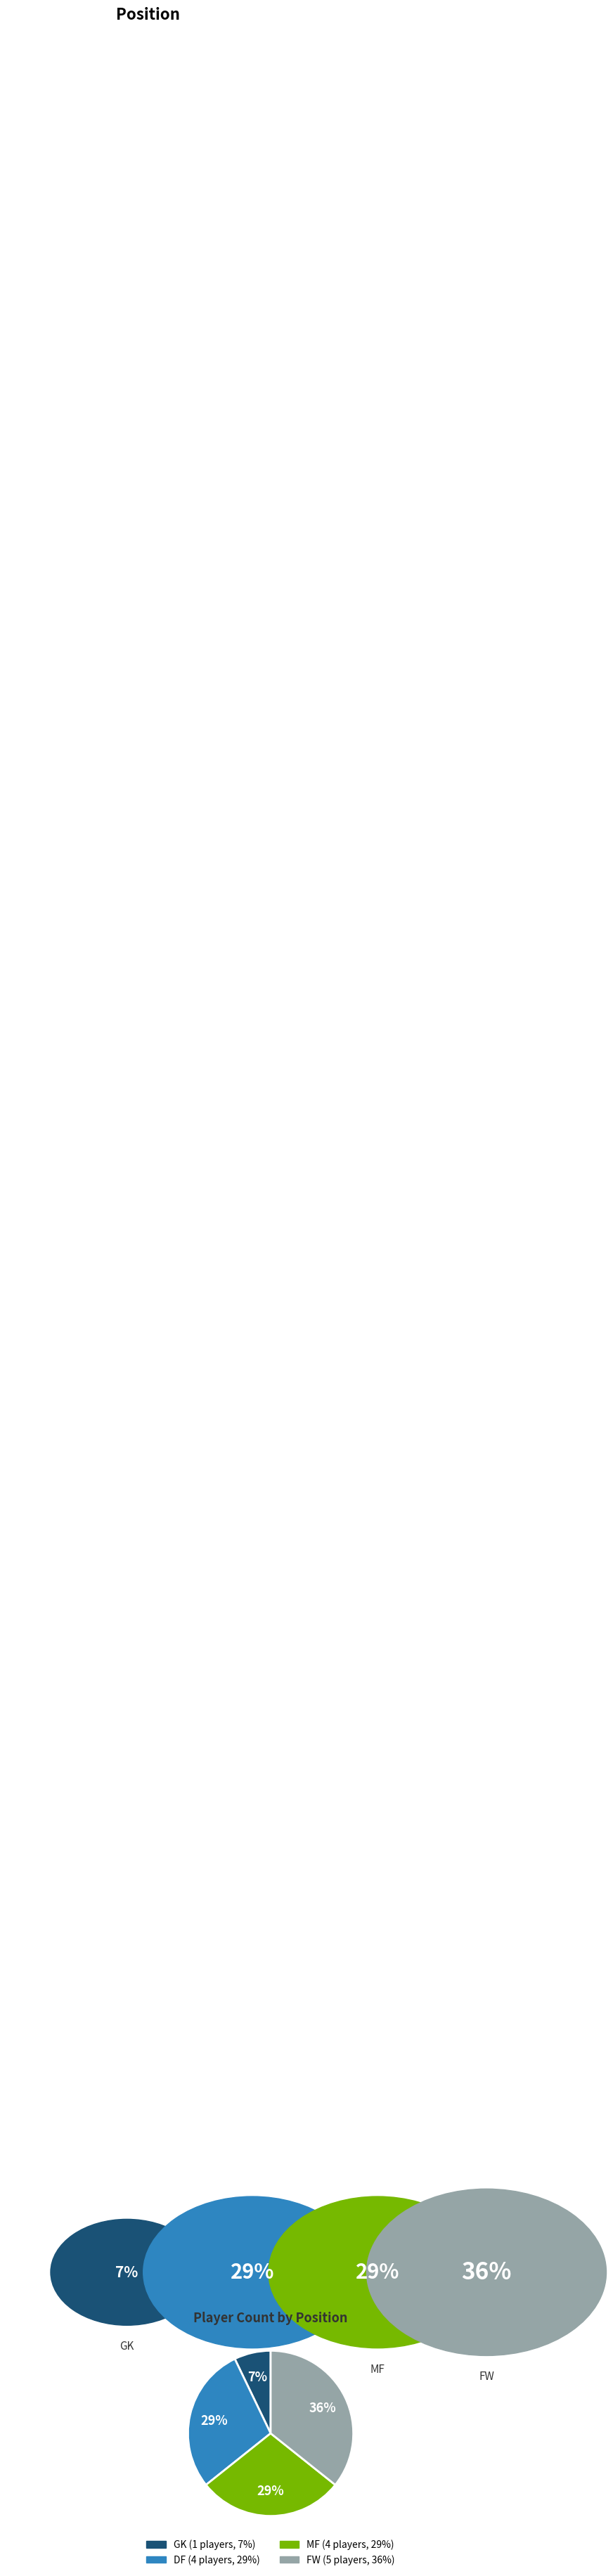

The DF slice represents 20% of the pie. True or false?

False